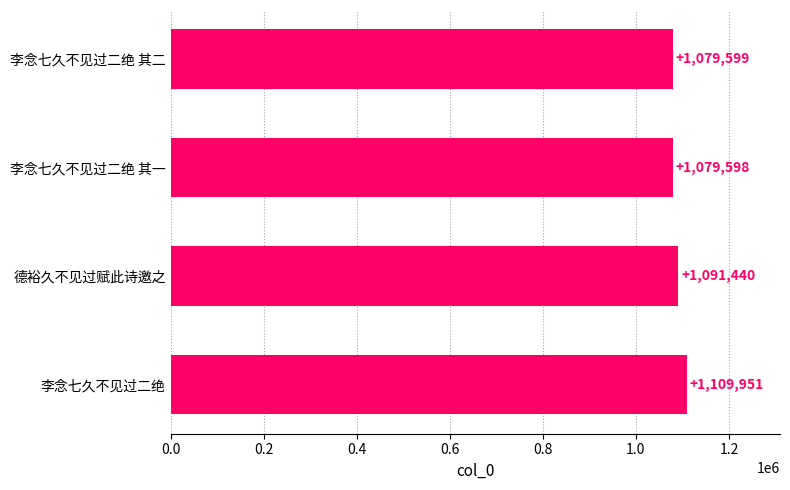

What is the greatest value displayed?

1109951